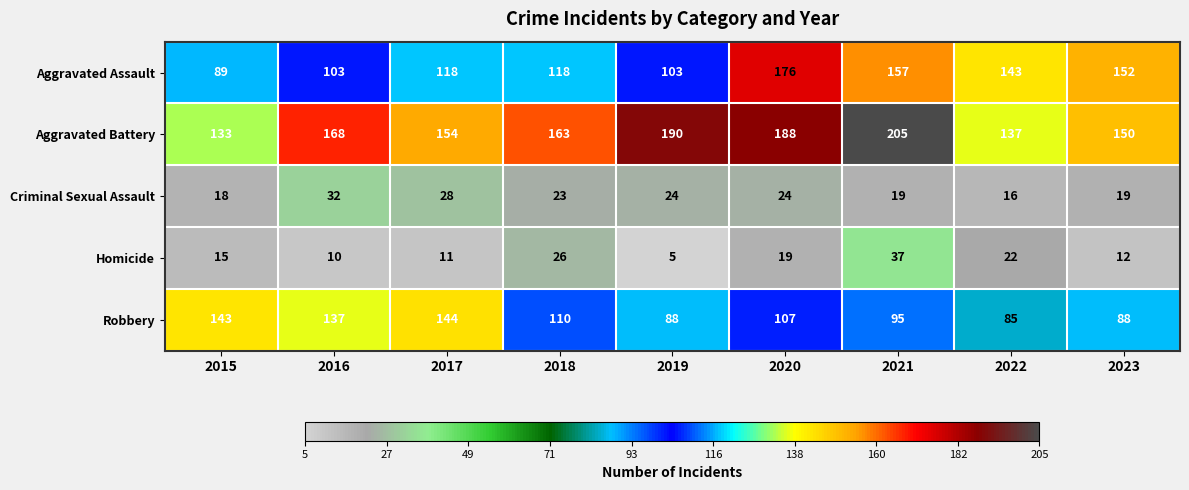

Which series has the largest total across all categories?

Aggravated Battery